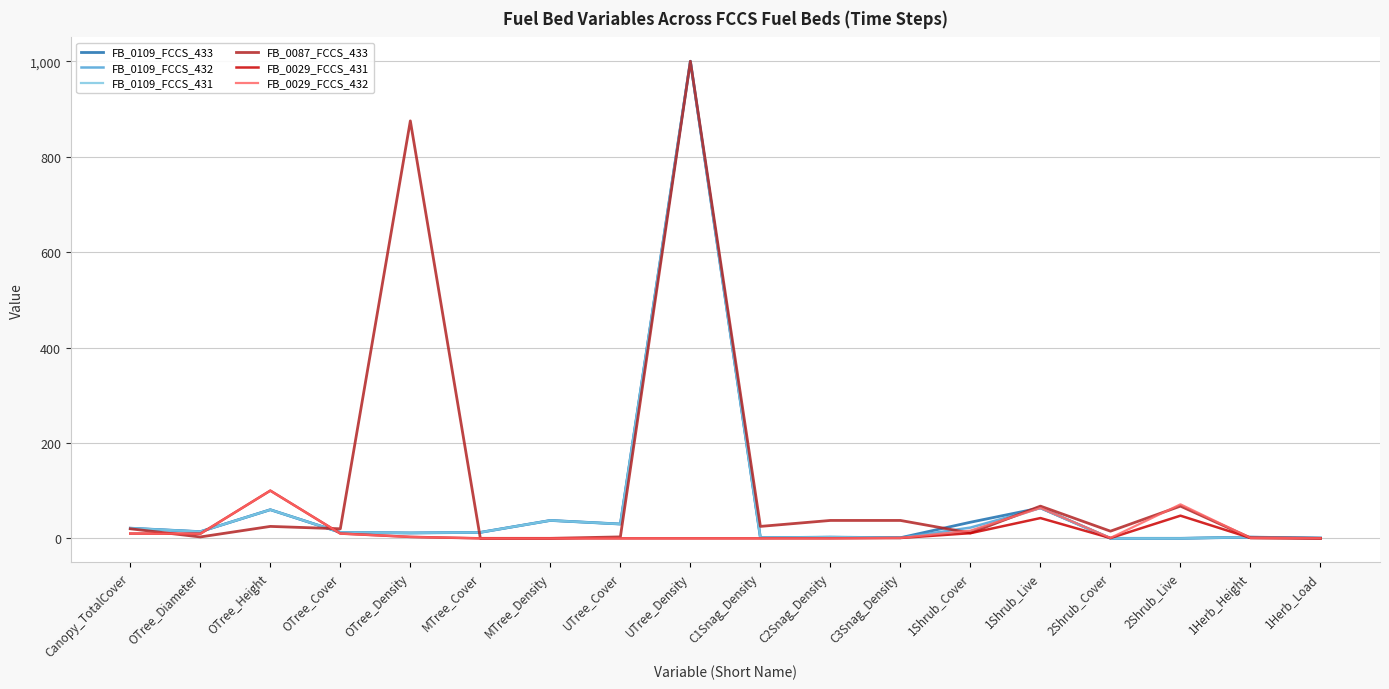

The value of FB_0109_FCCS_431 at C2Snag_Density is 2.5. True or false?

True